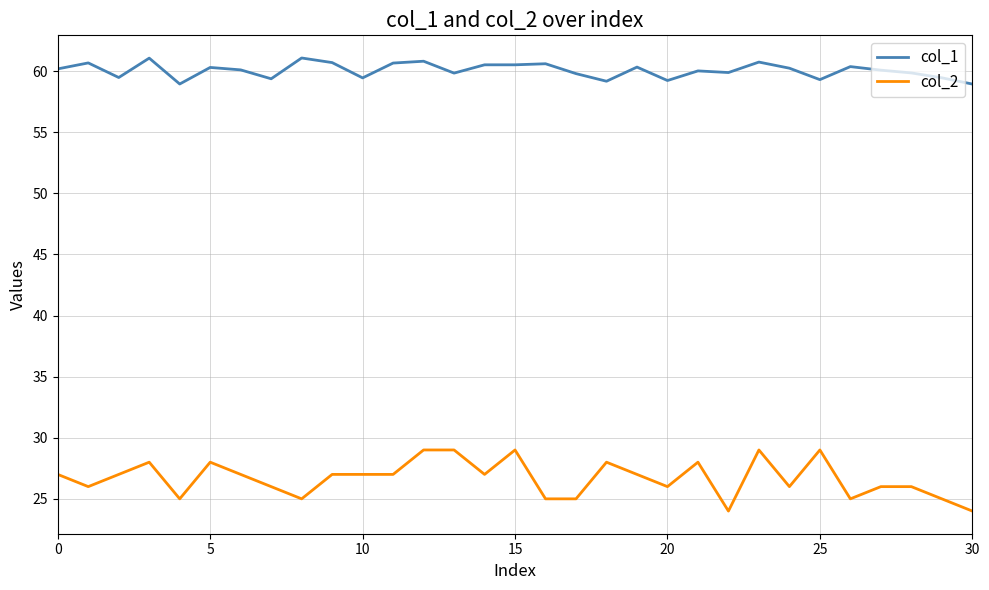

True or false: col_2 and col_1 cross at least once.

False